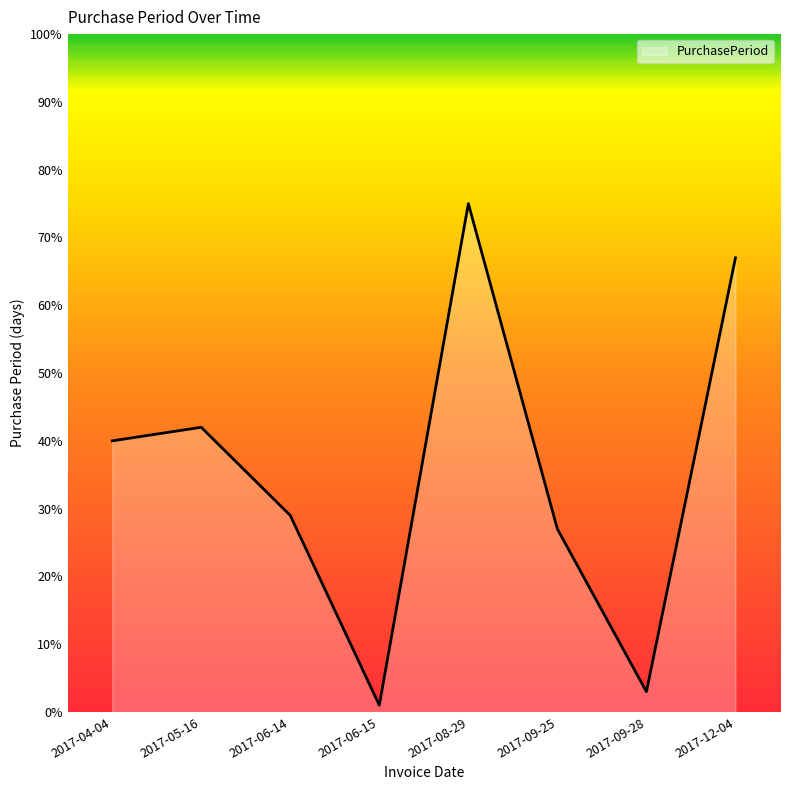

Rank the categories by value from lowest to highest.

2017-06-15, 2017-09-28, 2017-09-25, 2017-06-14, 2017-04-04, 2017-05-16, 2017-12-04, 2017-08-29